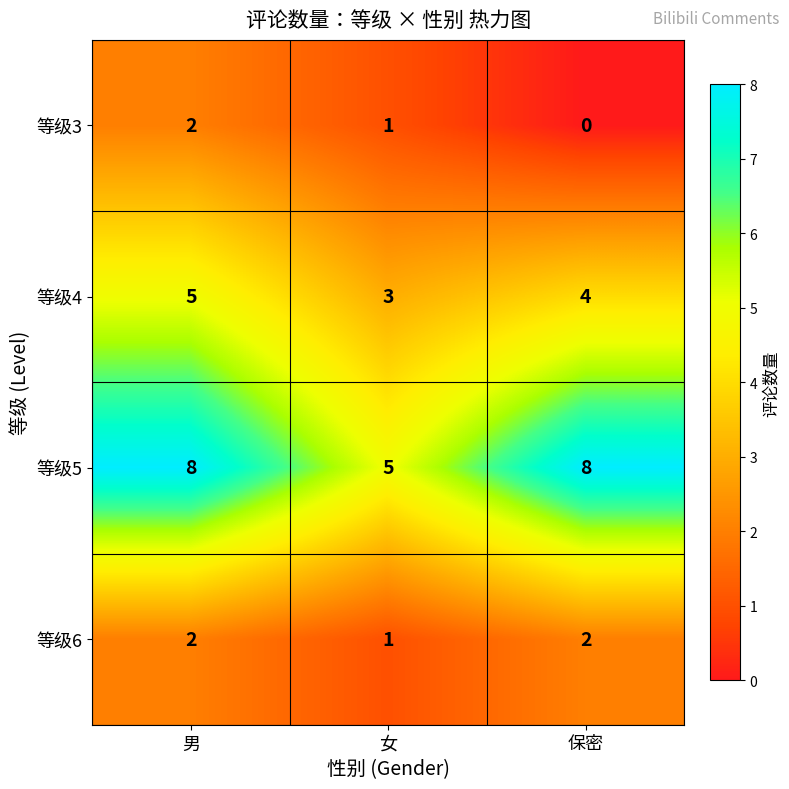

Which series has the largest range (max minus min)?

等级5